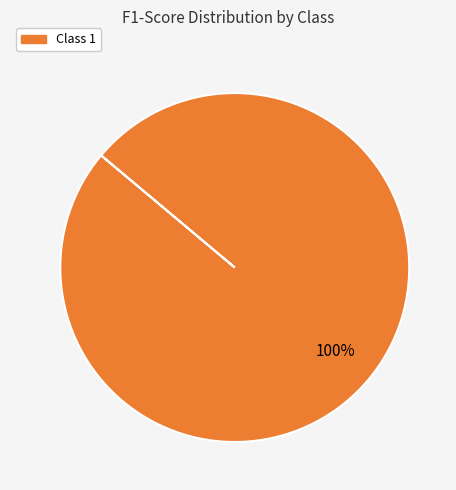

Is there any slice that represents more than half of the pie?

Yes